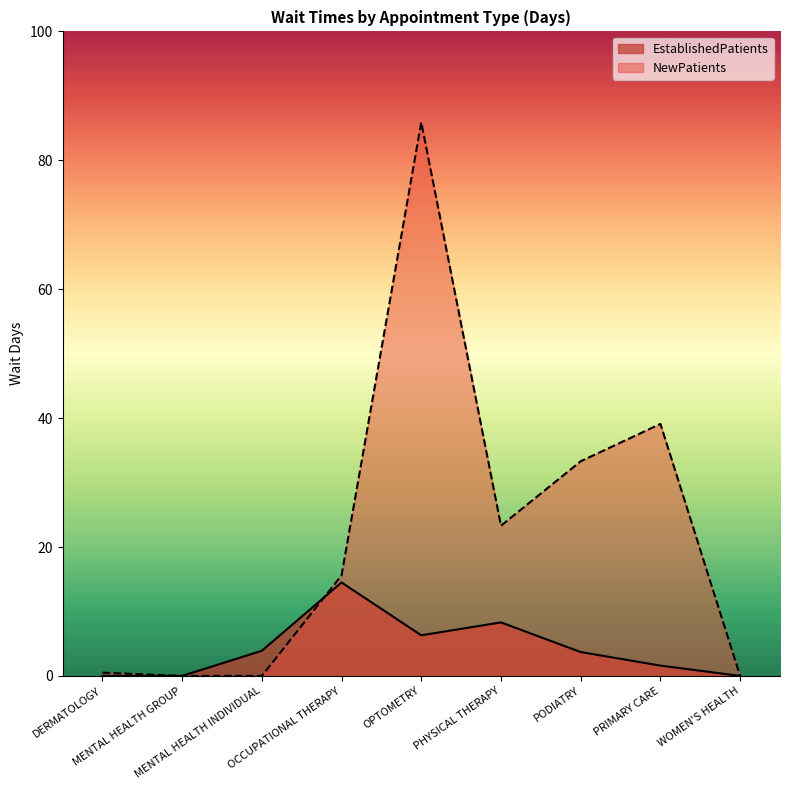

What value does the EstablishedPatients series have at OCCUPATIONAL THERAPY?

14.5